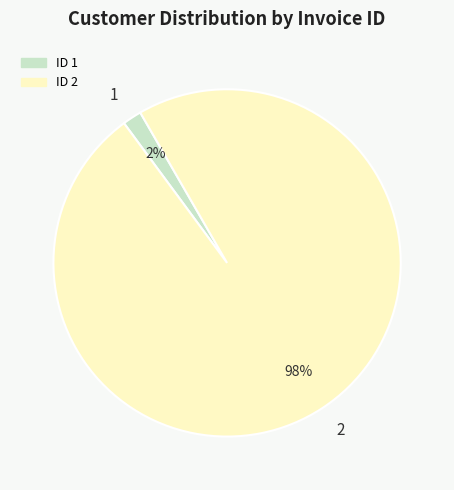

Is there a majority slice in this chart?

Yes